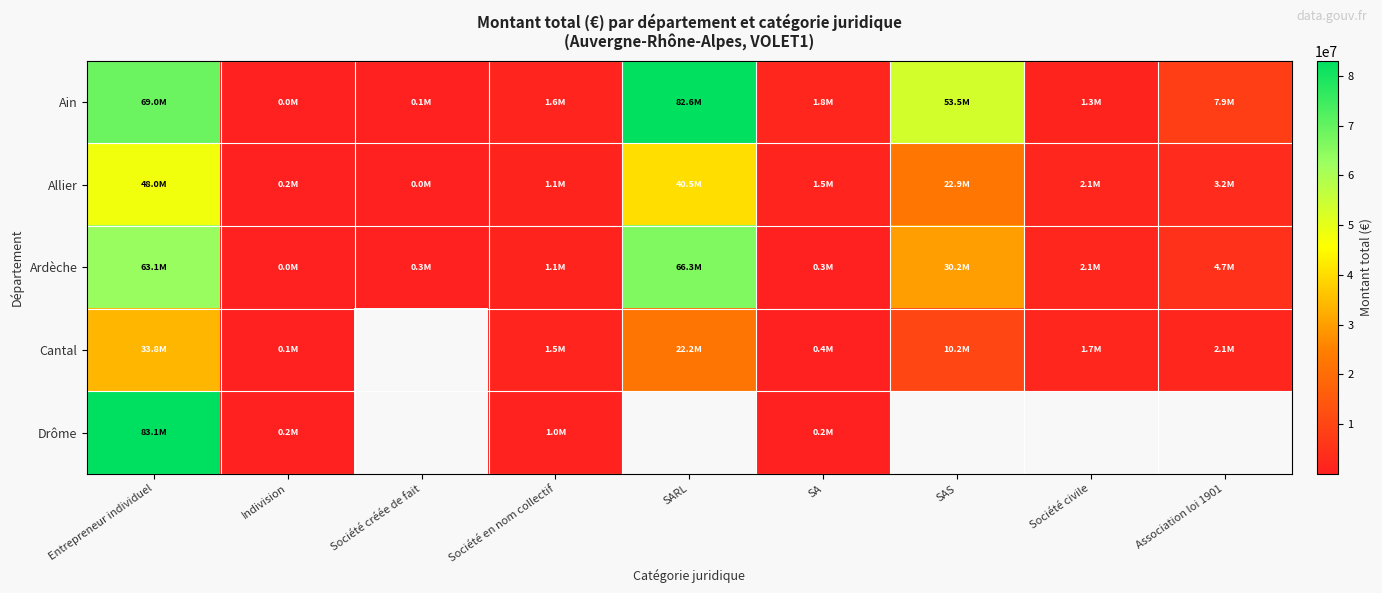

Between Société créée de fait and SAS, which series saw the biggest shift?

Ain